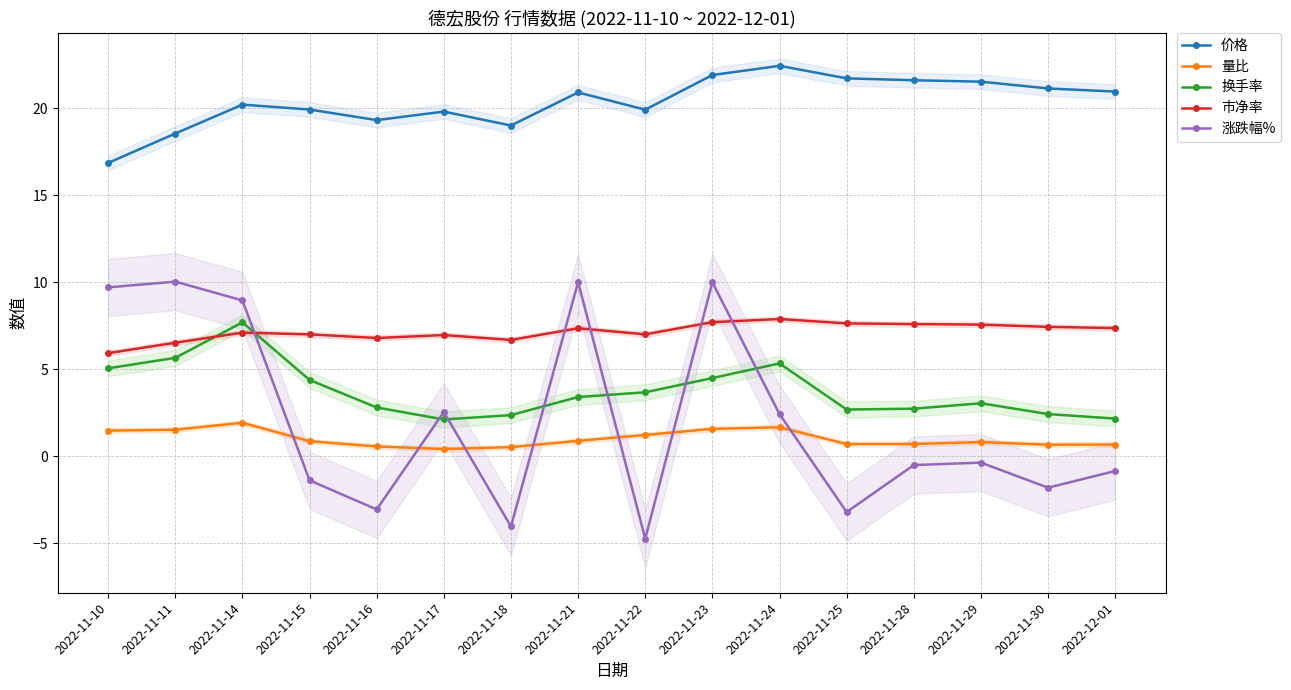

What is the approximate value of 量比 at 2022-11-21?

0.9